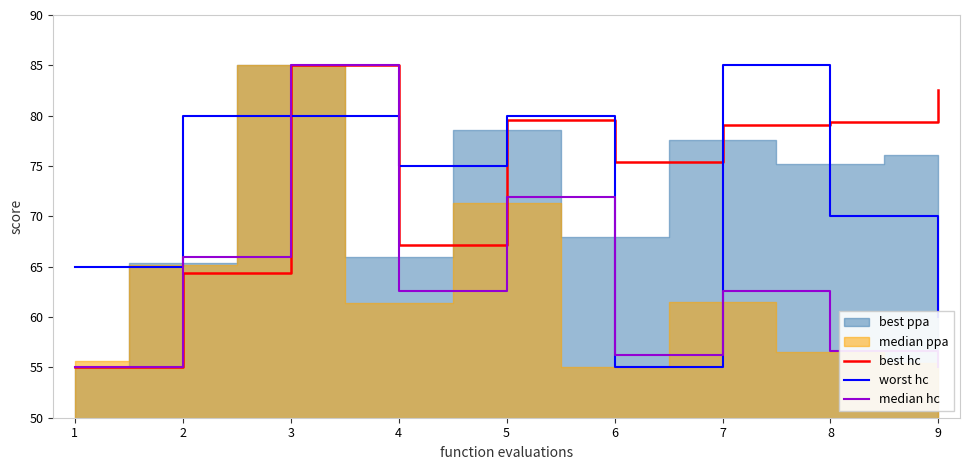

The best hc series shows 82.6 at 9. True or false?

True